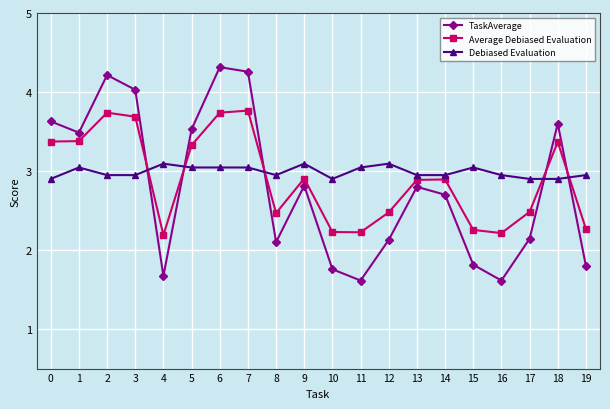

Which series has the largest total across all categories?

Debiased Evaluation